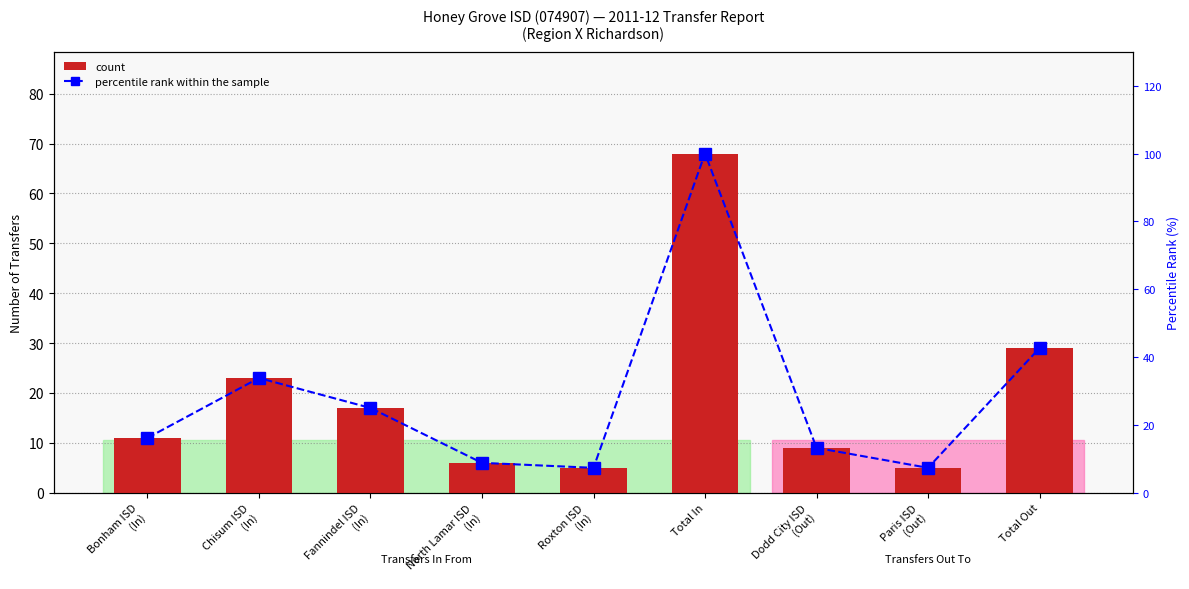

What is the difference between the count values at Chisum ISD
(In) and Total In?

45.0